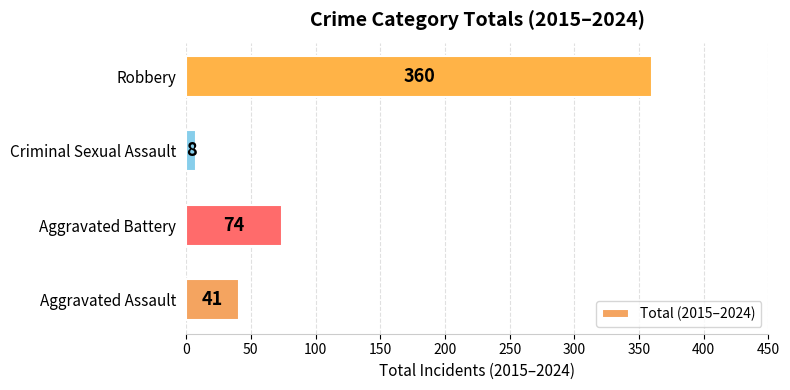

Count the number of data series in this chart.

1